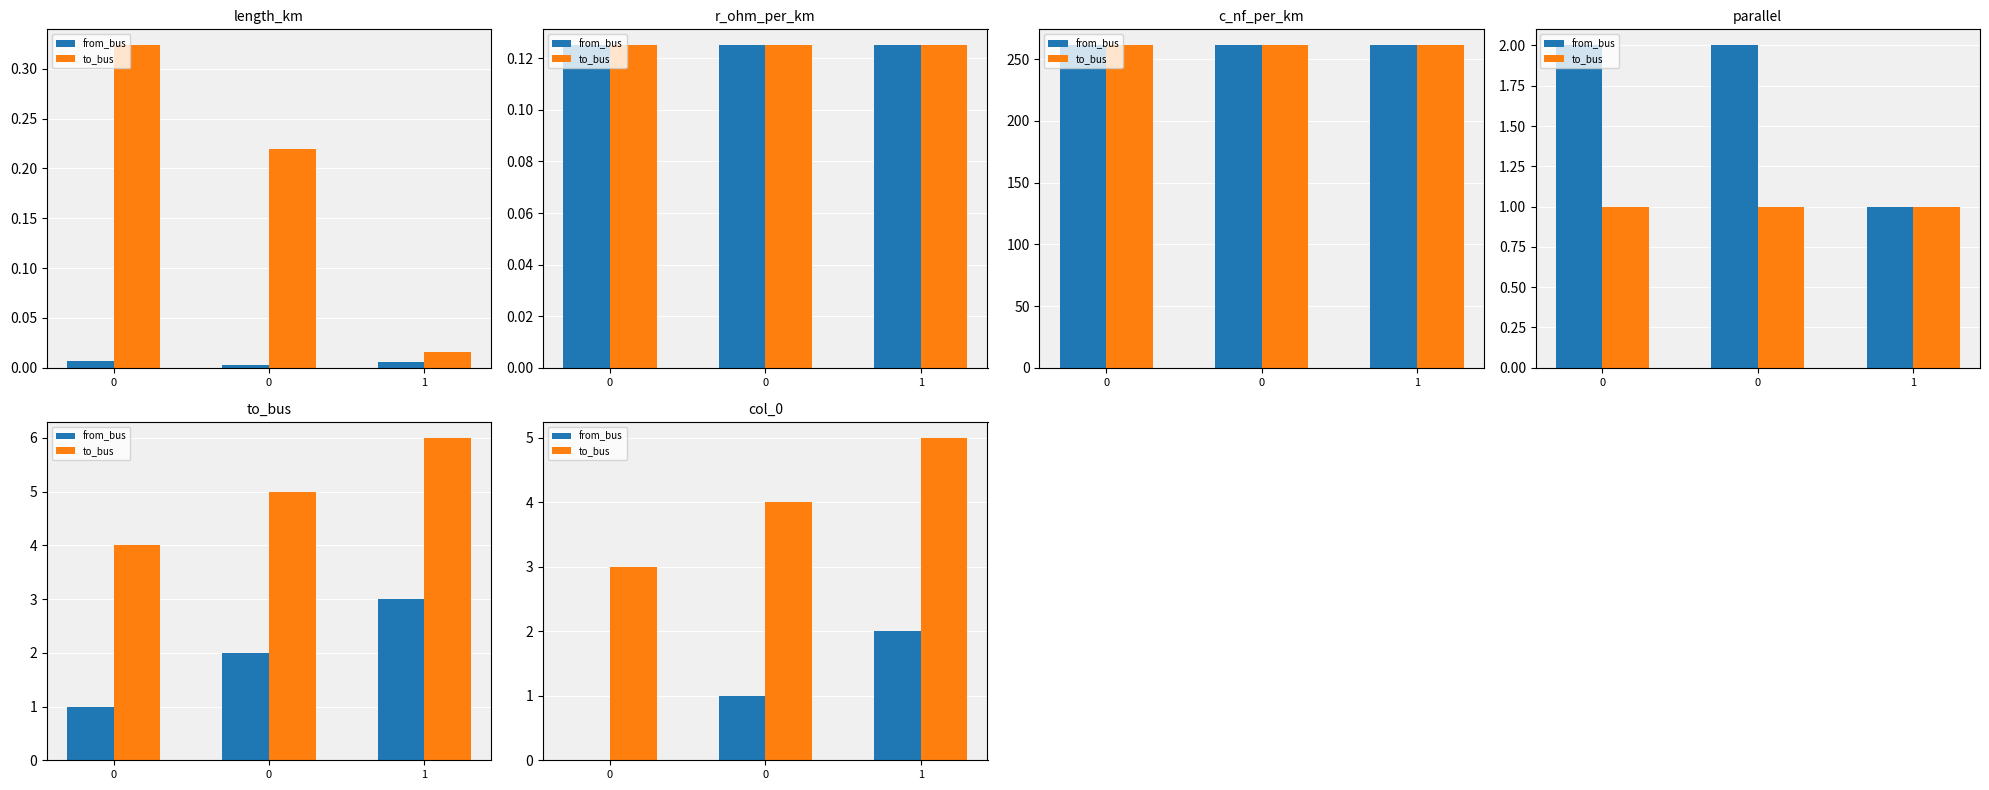

Are the bars grouped side by side (vs. stacked)?

Yes